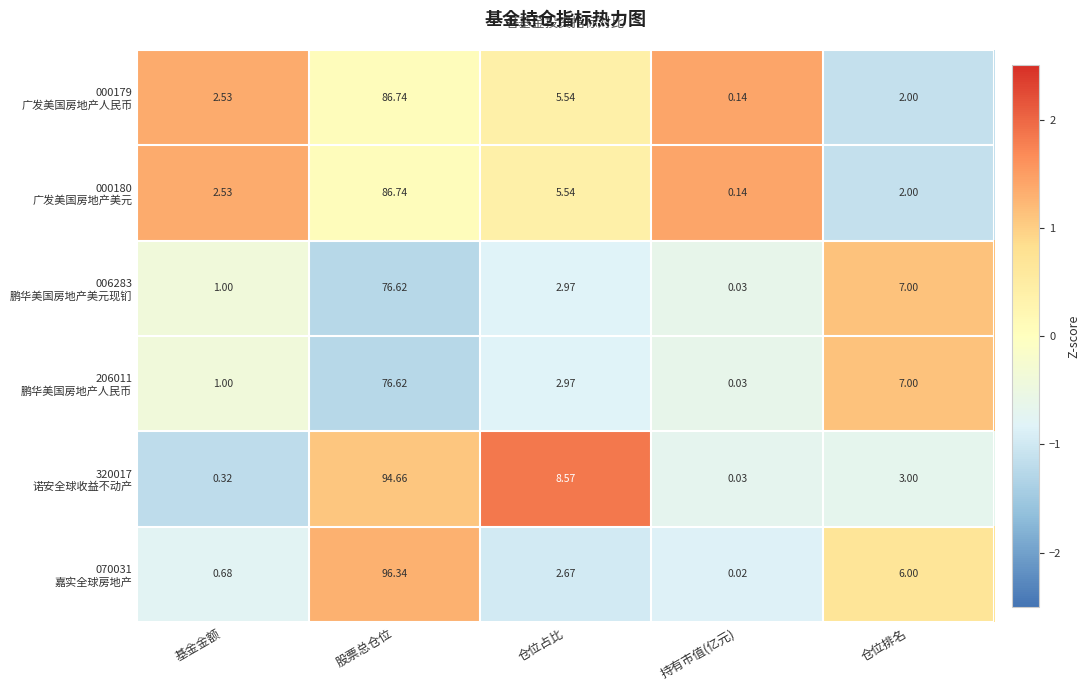

Which label corresponds to the largest value in the chart?

股票总仓位